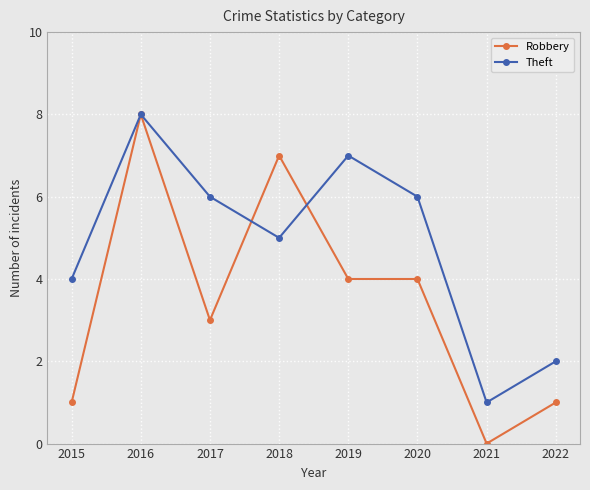

What is the difference between the highest and lowest values at 2022?

1